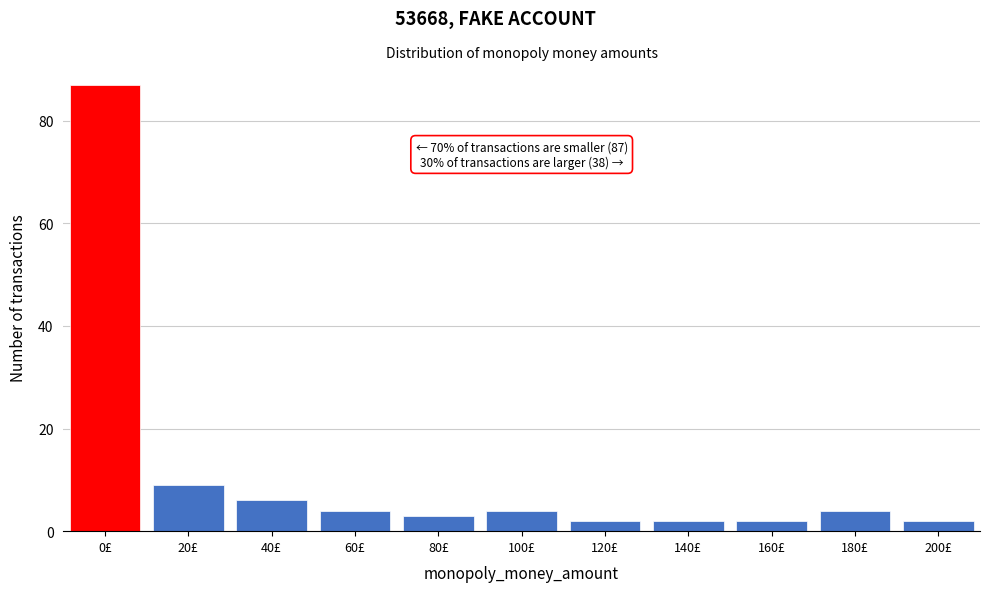

Reading left to right, transcribe all the data shown in this chart.

0£=87	20£=9	40£=6	60£=4	80£=3	100£=4	120£=2	140£=2	160£=2	180£=4	200£=2